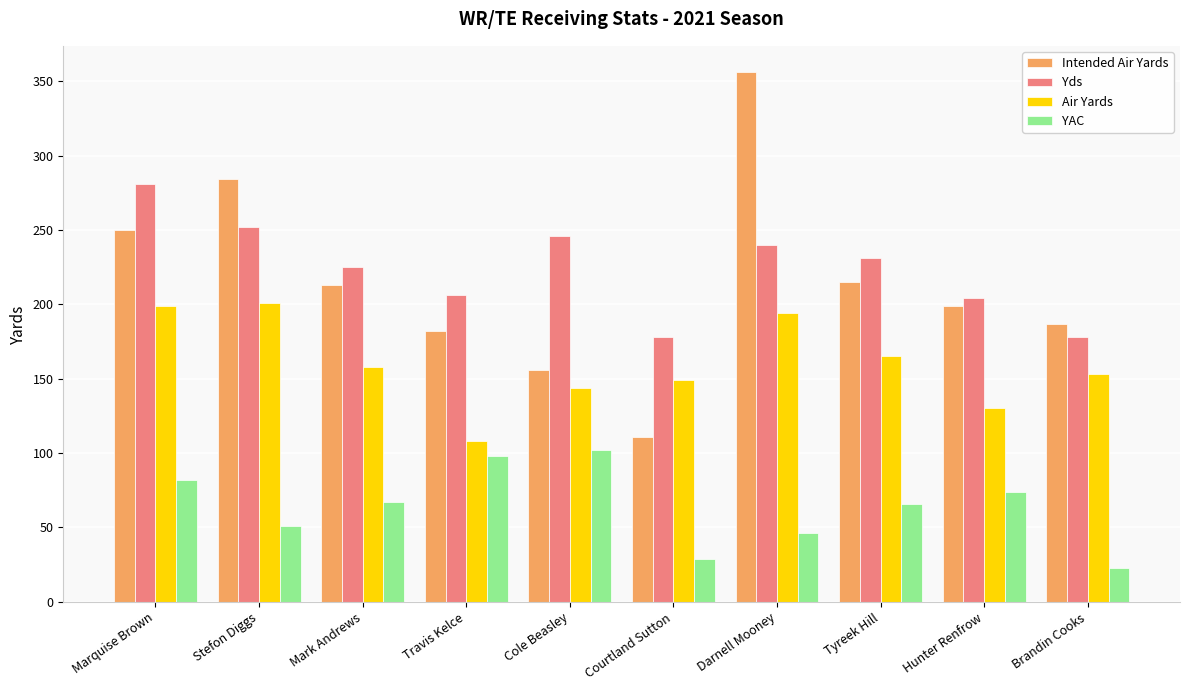

What is the smallest value displayed?

23